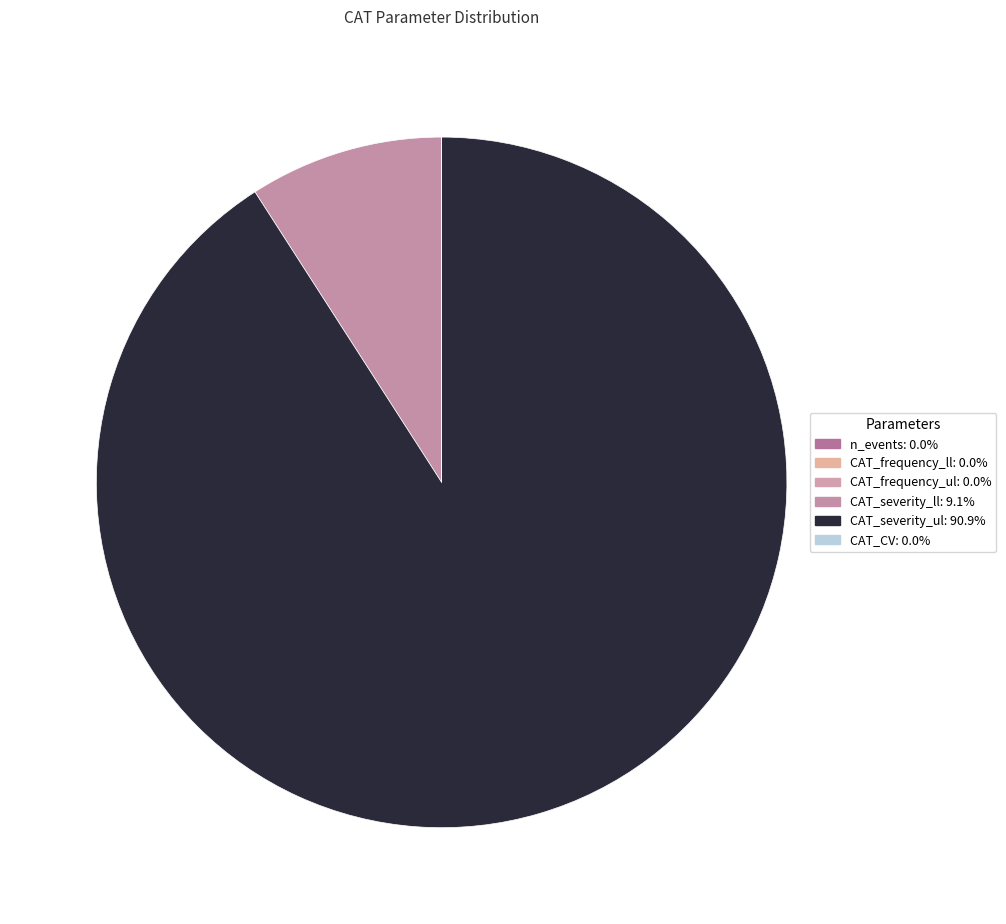

The n_events slice represents 0% of the pie. True or false?

True